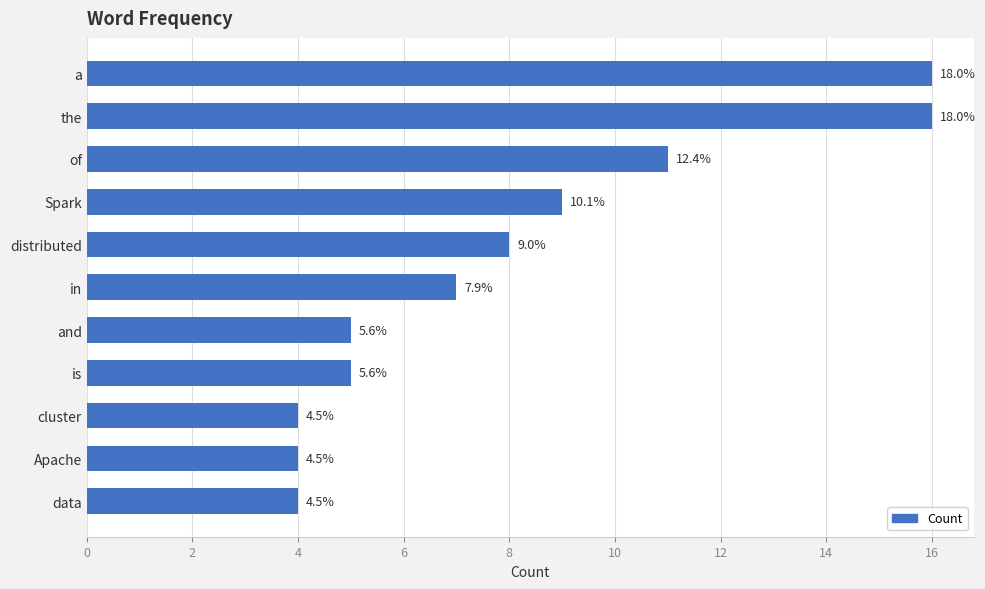

Does the chart contain any negative values?

No